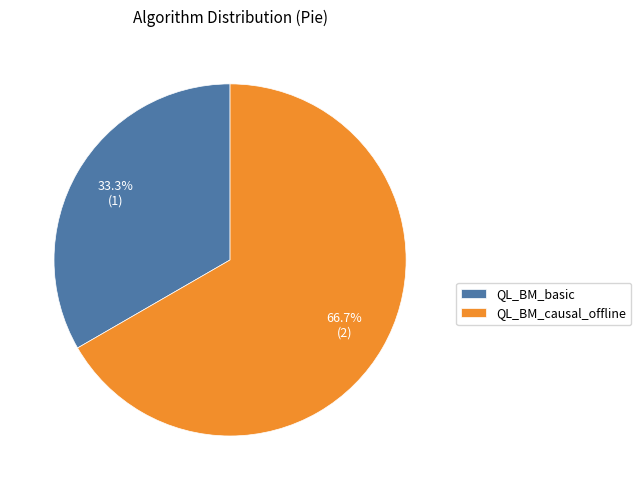

True or false: QL_BM_basic accounts for 1% of the total.

False